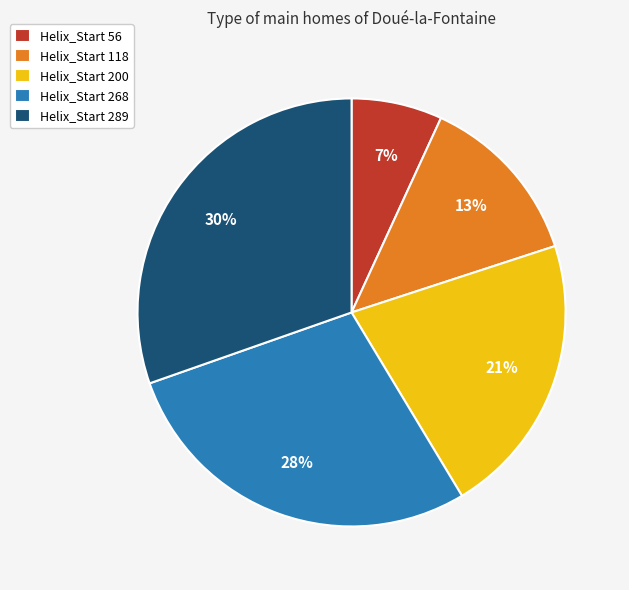

Is the sum of Helix_Start 200 and Helix_Start 289 greater than half?

Yes